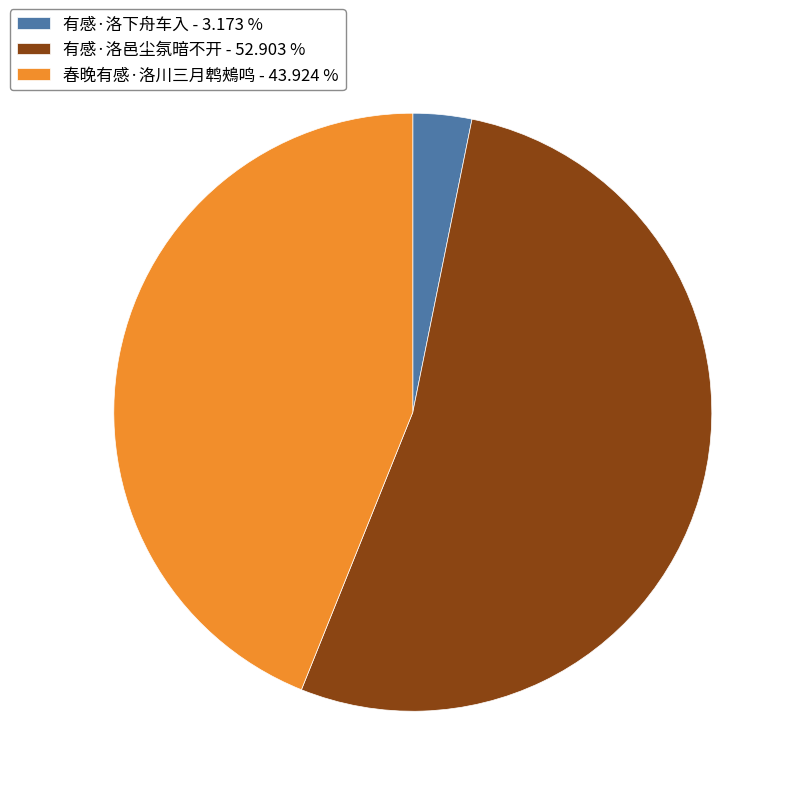

Combined, do 有感·洛邑尘氛暗不开 - 52.903 % and 有感·洛下舟车入 - 3.173 % account for over 50%?

Yes